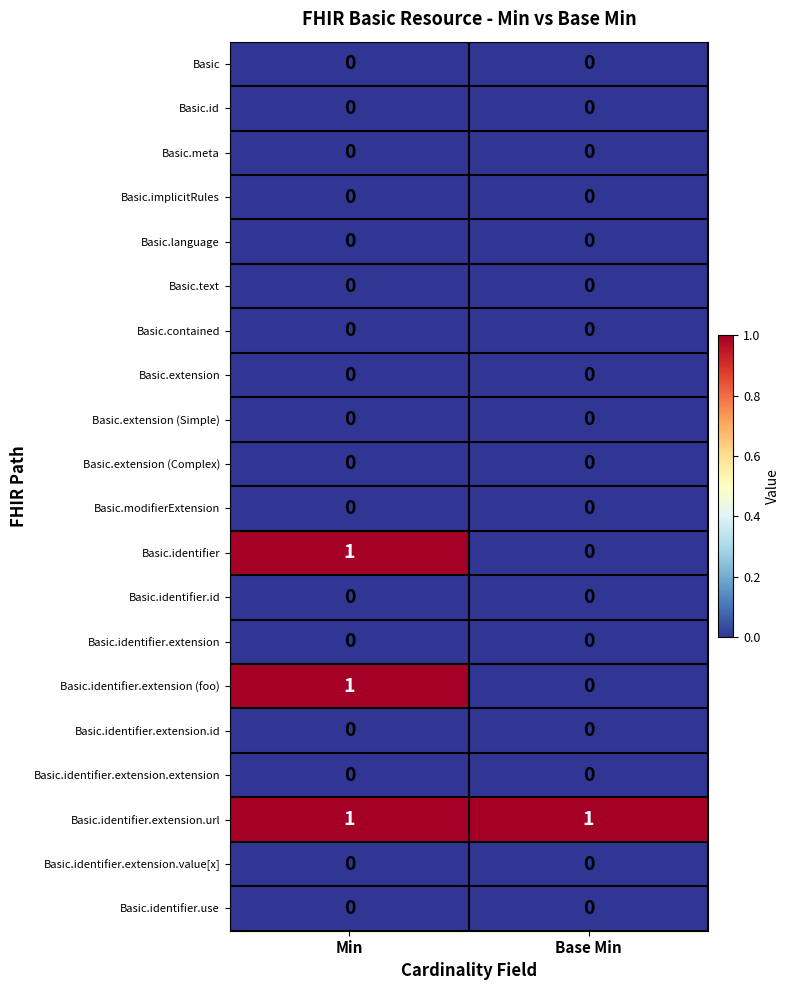

What is the total value across all series at Min?

3